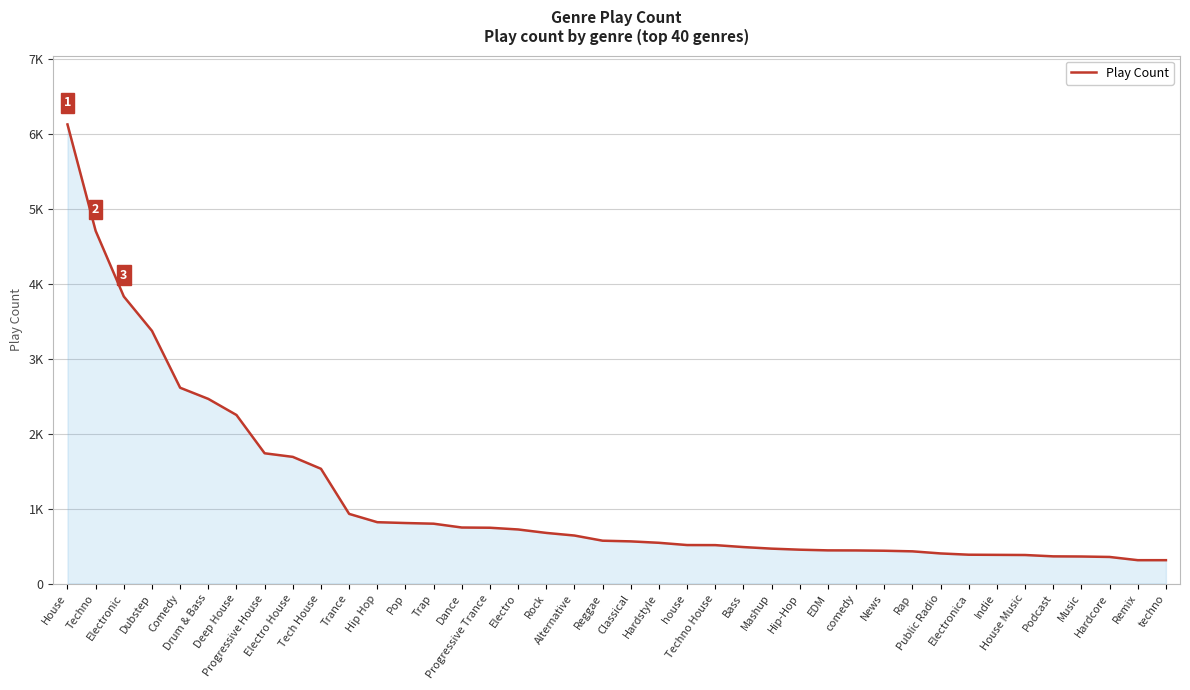

Reading left to right, extract all data points from this chart.

6129	4708	3832	3373	2614	2465	2250	1739	1691	1532	930	819	808	799	748	745	722	676	641	572	563	544	514	513	487	466	452	443	442	438	430	402	385	383	381	363	361	355	312	312